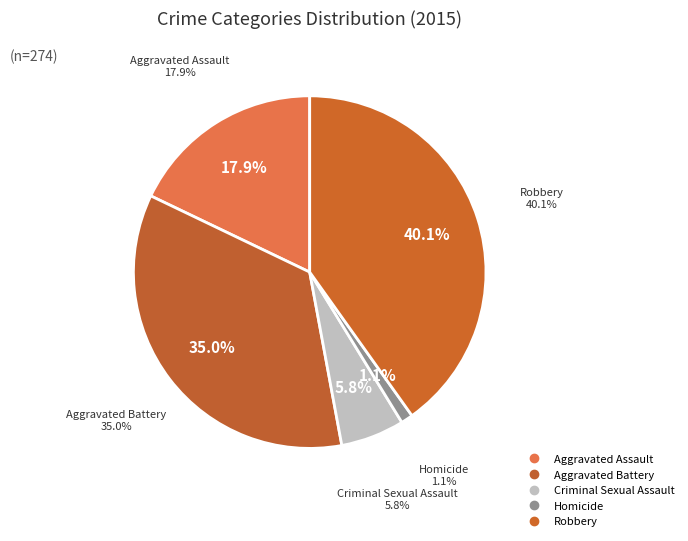

Combined, do Aggravated Assault and Aggravated Battery account for over 50%?

Yes